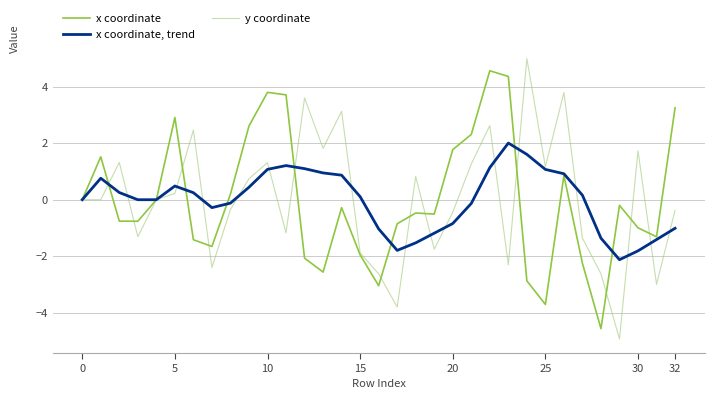

Rank the series by their maximum value, from lowest to highest.

x coordinate, trend, x coordinate, y coordinate